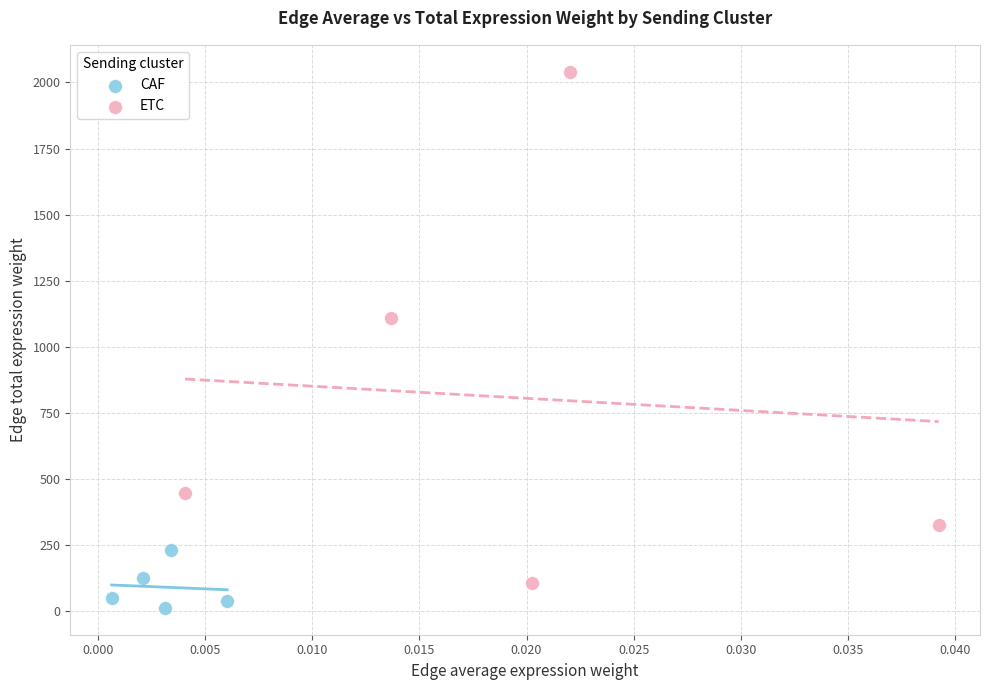

Which series has the largest Y range (max minus min)?

ETC